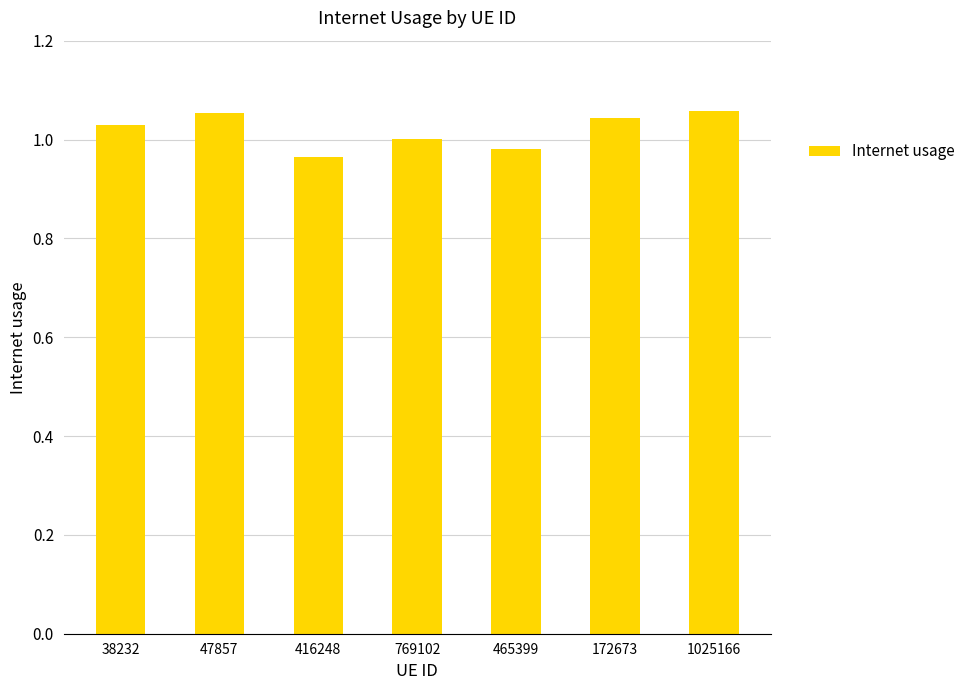

What is the difference between the maximum and minimum values?

0.1